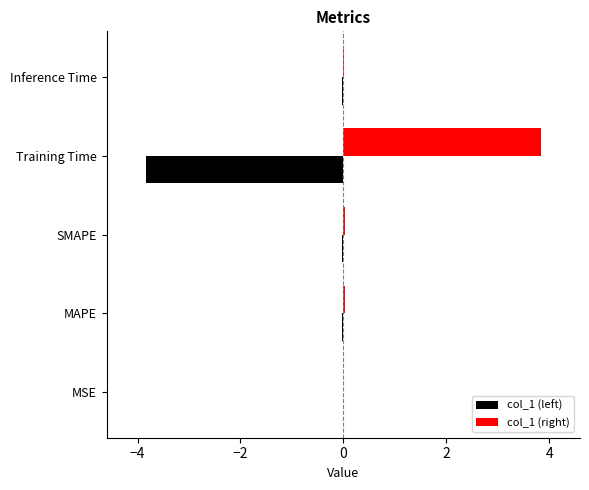

What are all the series names shown in the legend?

col_1 (left), col_1 (right)